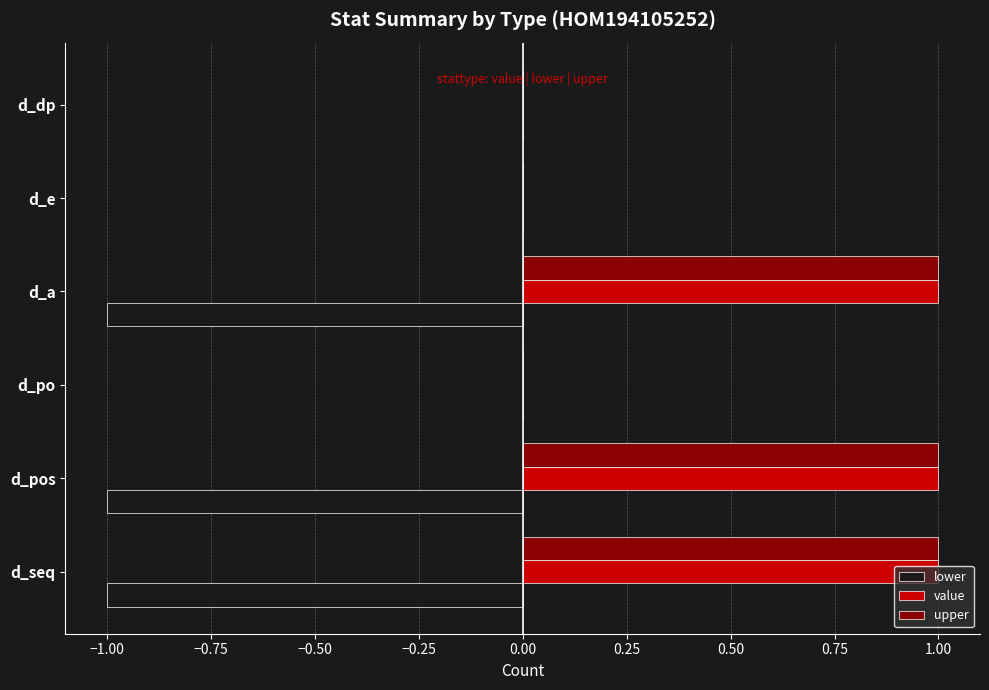

Is the value of upper at d_seq greater than the value of lower at d_pos?

Yes